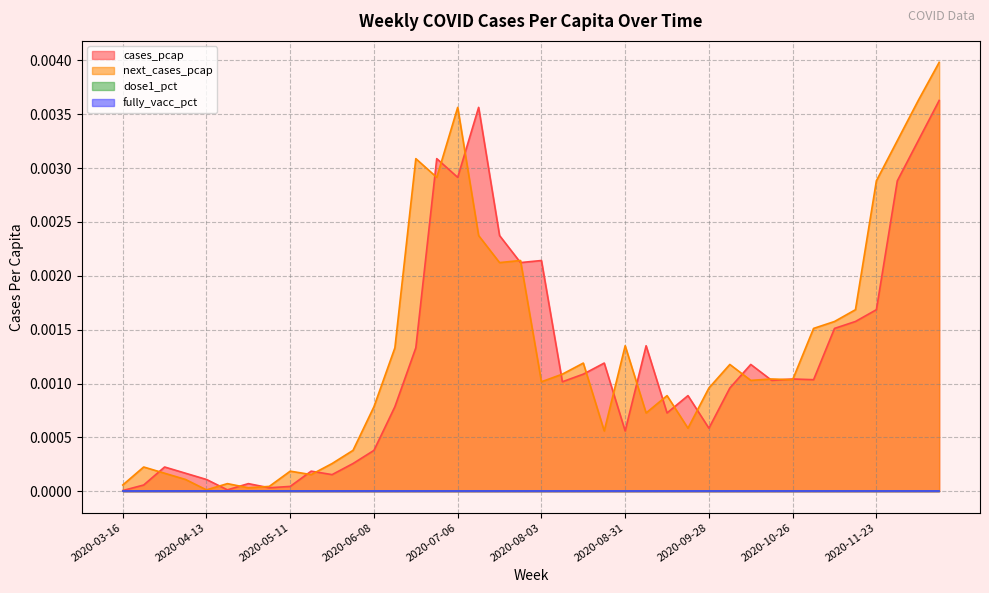

Which series ends up on top after the final intersection of next_cases_pcap and cases_pcap?

next_cases_pcap